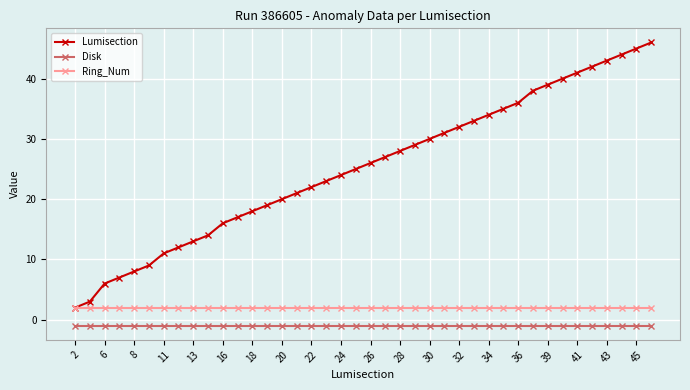

Which series has the largest total across all categories?

Lumisection